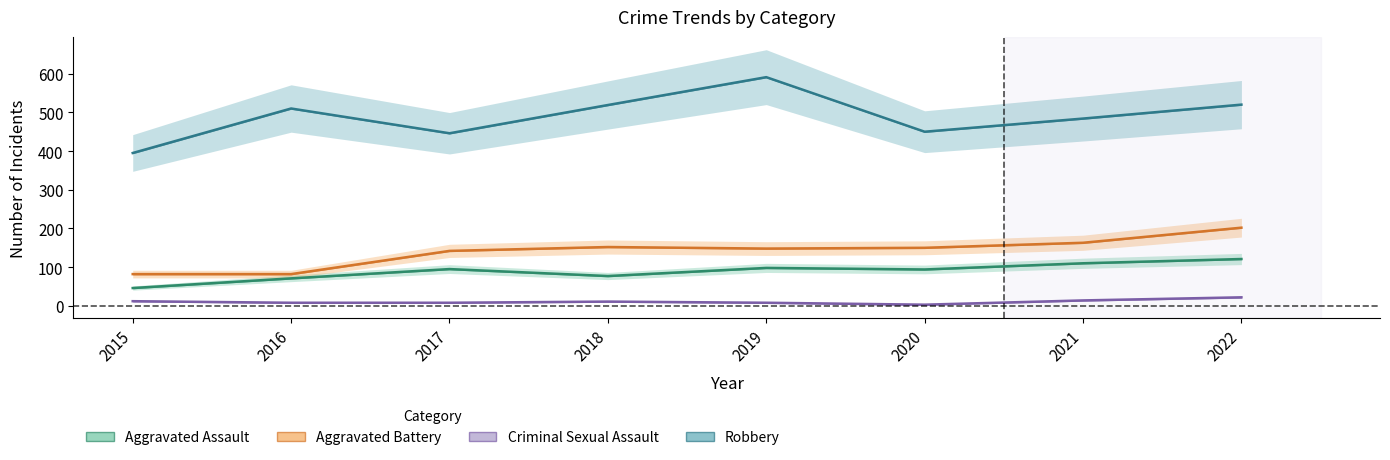

How many lines are shown in the chart?

4